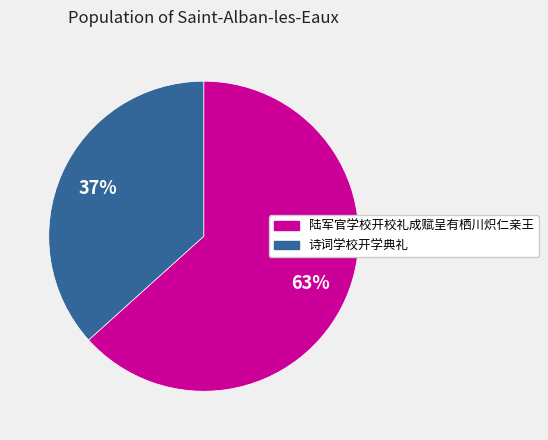

Is the sum of 陆军官学校开校礼成赋呈有栖川炽仁亲王 and 诗词学校开学典礼 greater than half?

Yes